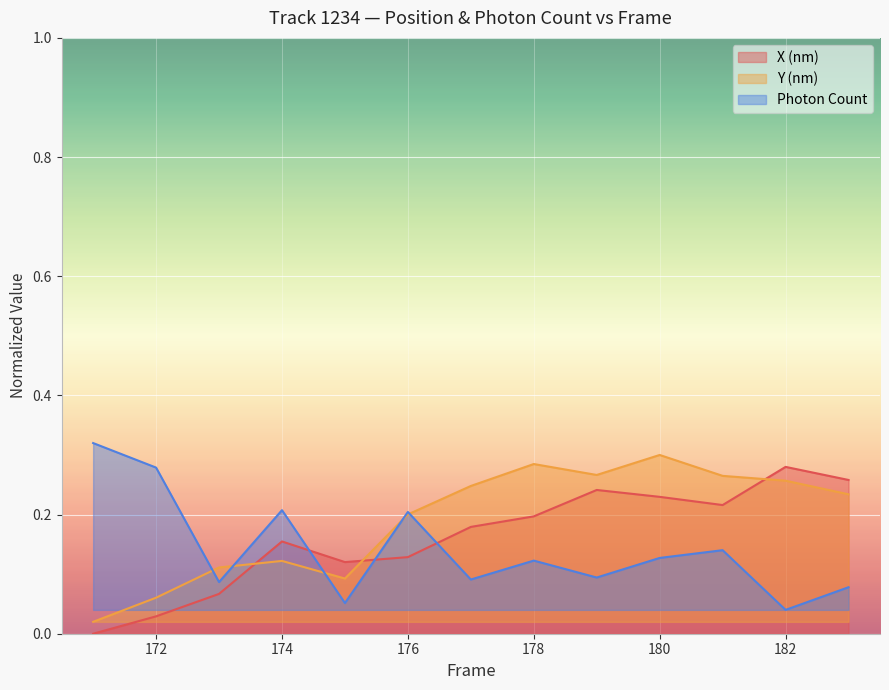

How many positive values does the X (nm) series have?

12